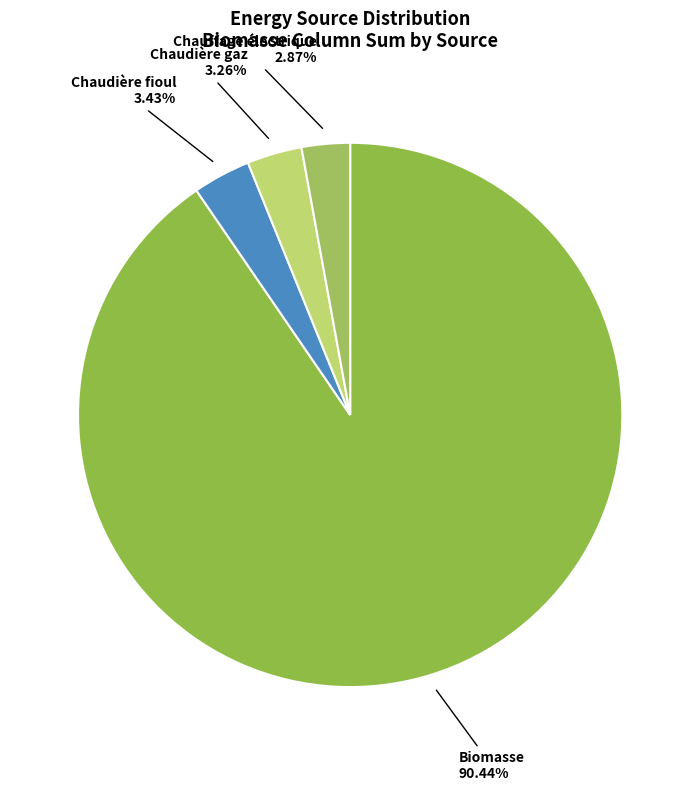

Is Chauffage électrique the majority of the pie?

No